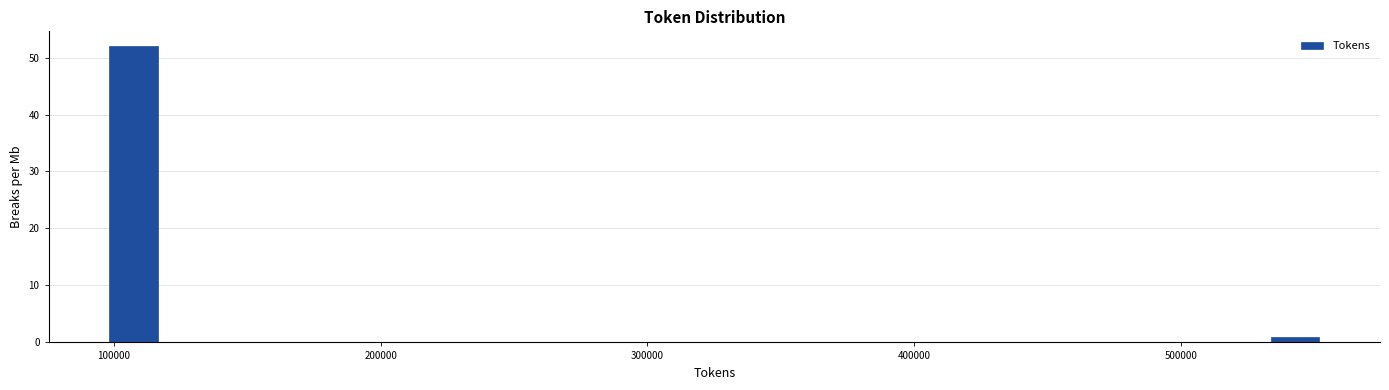

Read against the x-axis, roughly where is the centre of the tallest bar?

110000